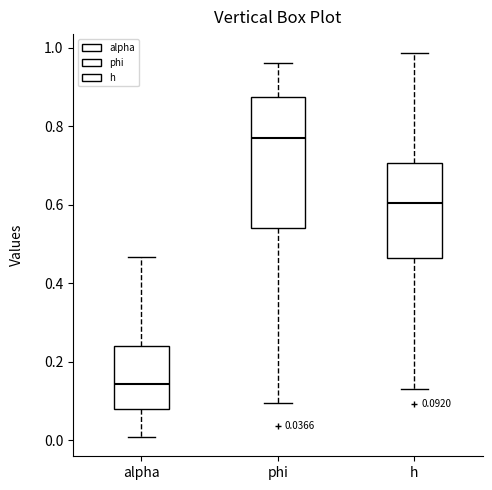

Which box's median line is the highest?

phi